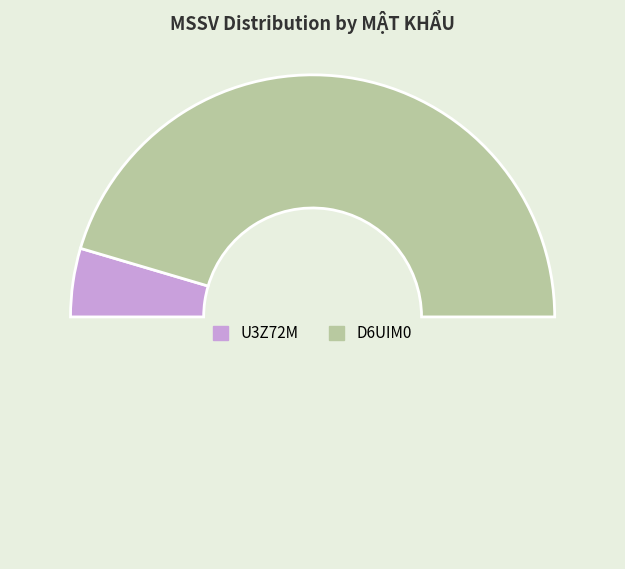

Count the number of slices in the pie.

3